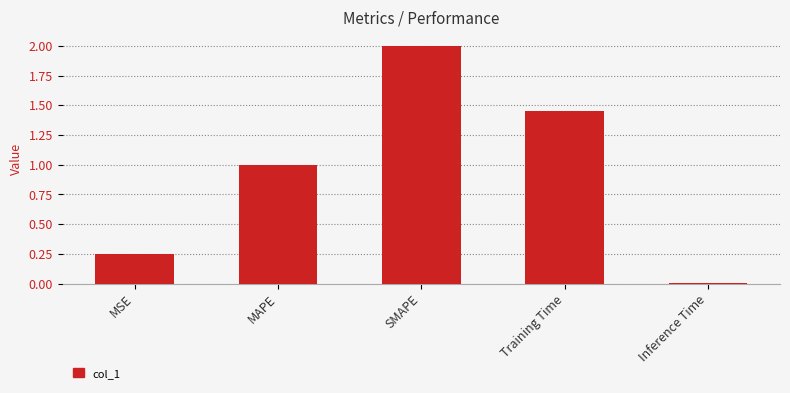

Which label corresponds to the smallest value in the chart?

Inference Time